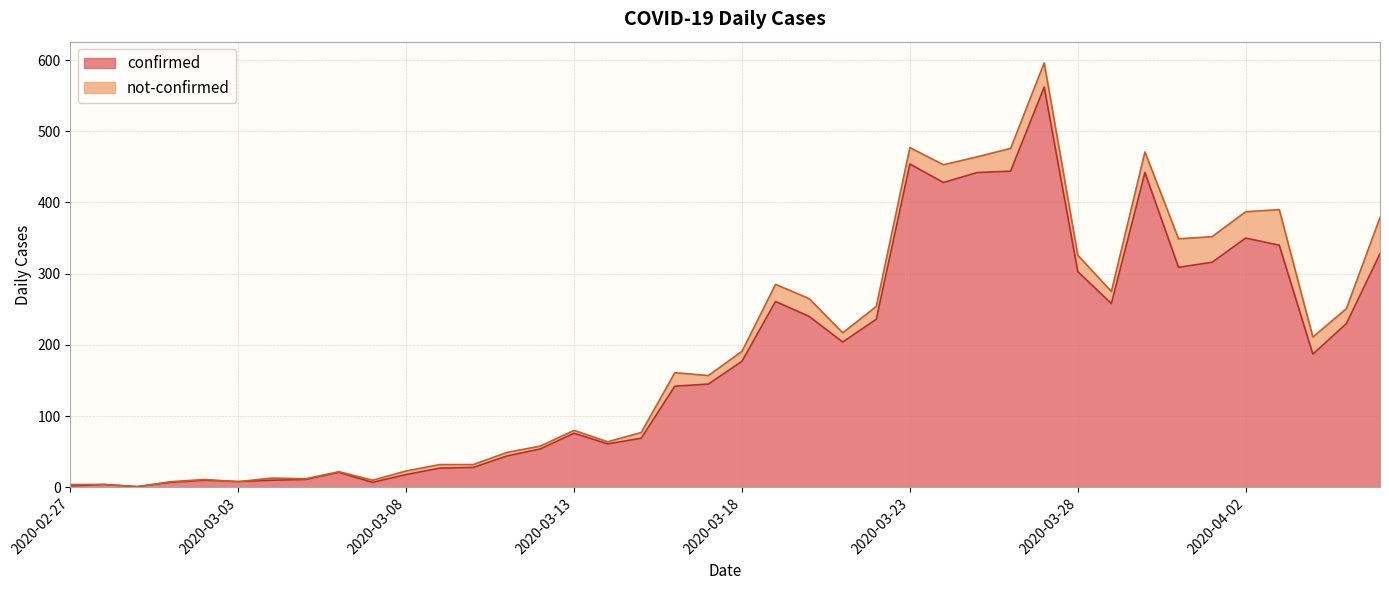

What is the smallest value displayed?

1